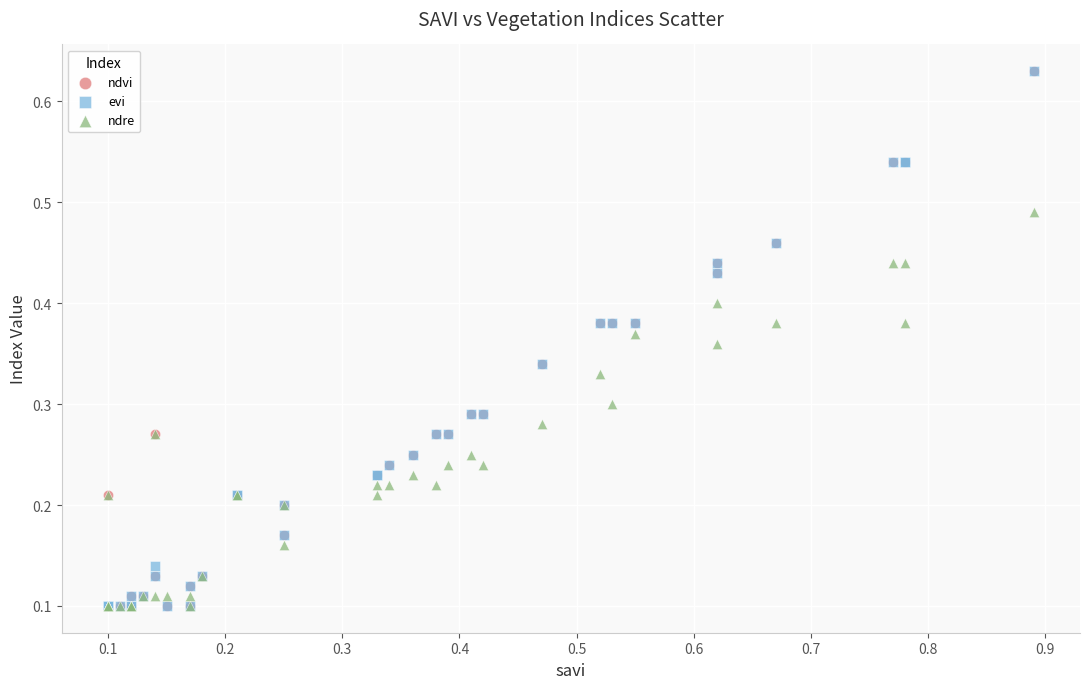

What are all the series names shown in the legend?

ndvi, evi, ndre